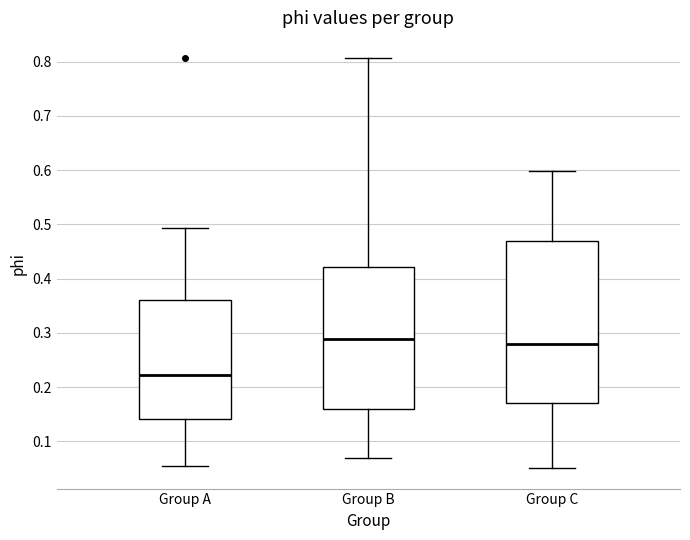

Which box has the highest median line?

Group B